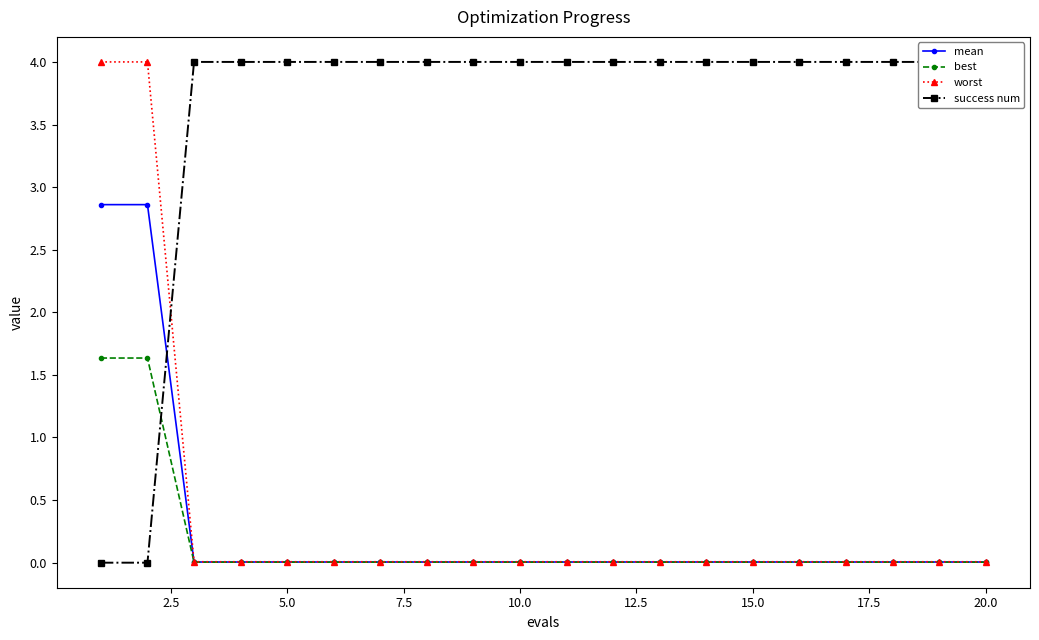

What is the maximum value for best?

1.6